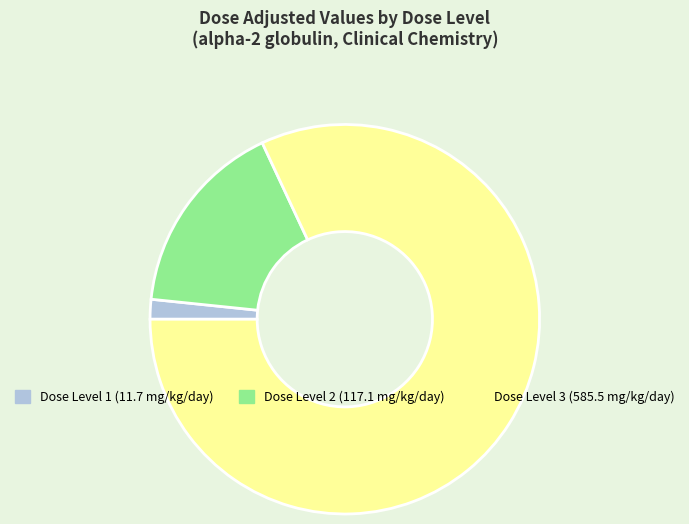

Which has a higher value, Dose Level 2 (117.1 mg/kg/day) or Dose Level 1 (11.7 mg/kg/day)?

Dose Level 2 (117.1 mg/kg/day)